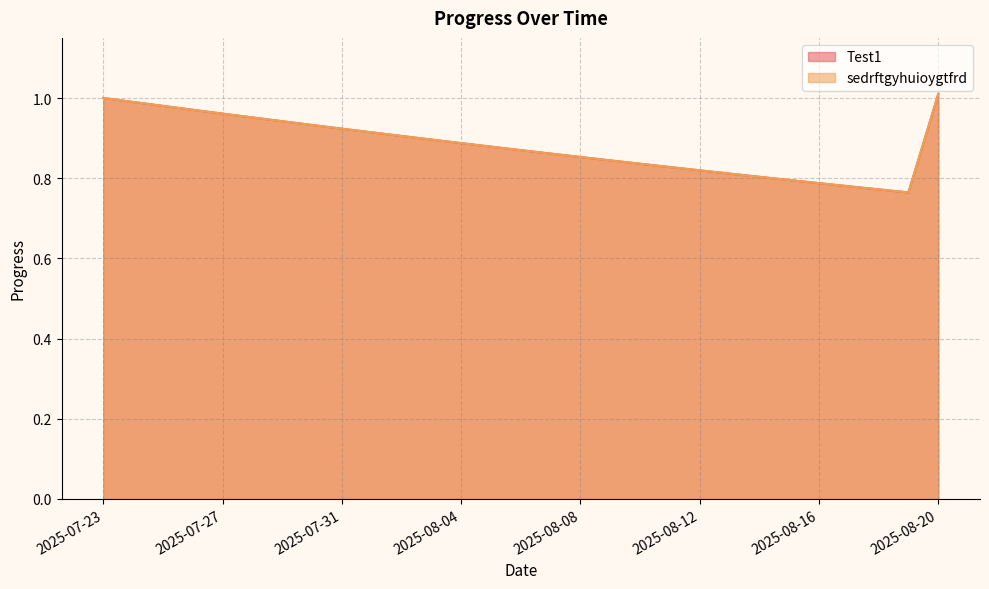

True or false: Test1 and sedrftgyhuioygtfrd cross at least once.

False